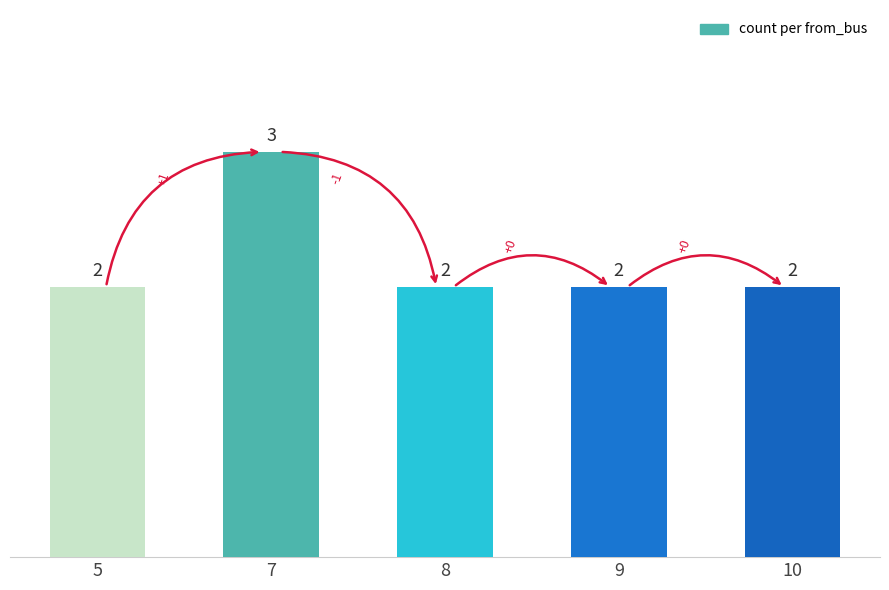

True or false: the data shows 1 at 10.

False